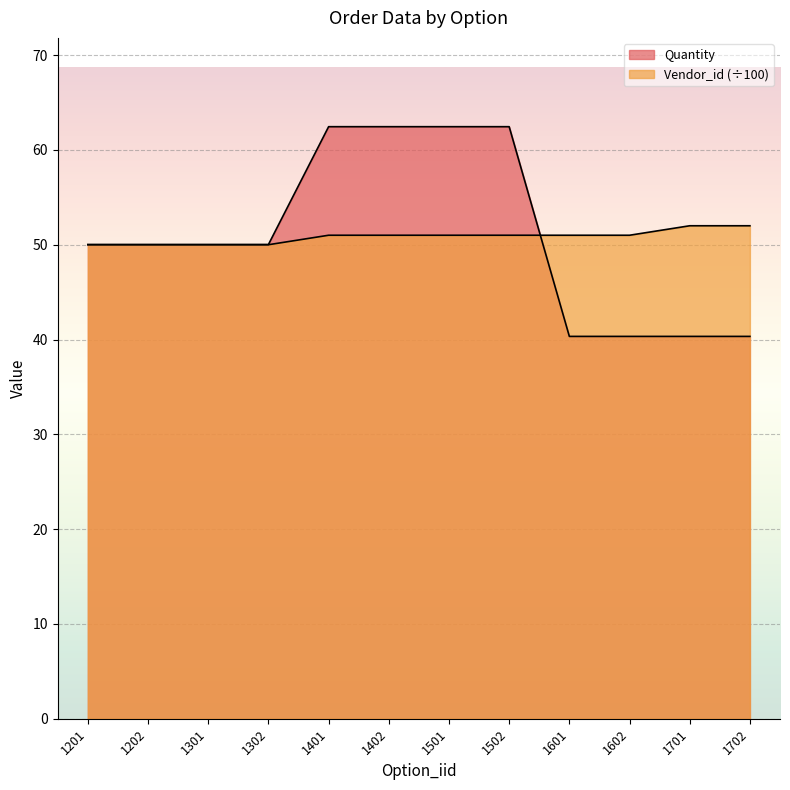

What is the minimum value shown in the chart?

40.3